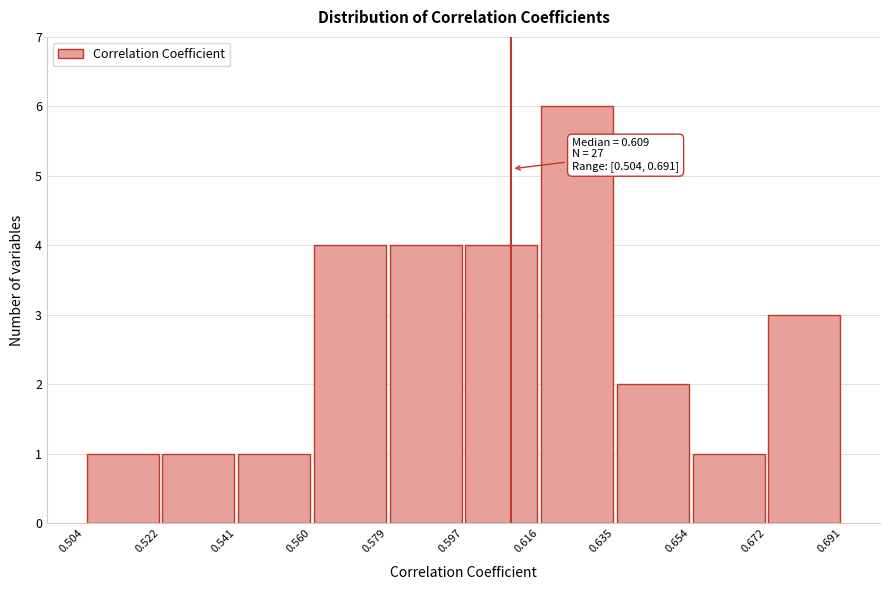

Over which range of the x-axis is the bar tallest?

0.616 to 0.635